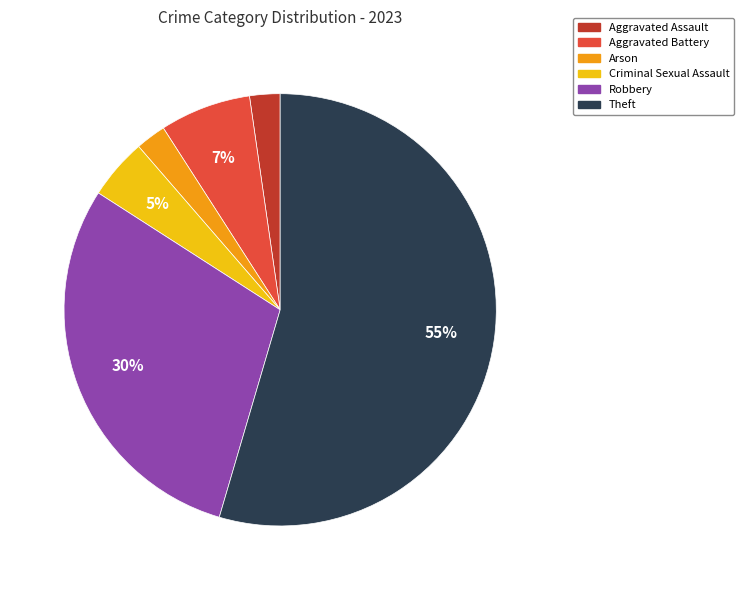

To the nearest percent, what is the average slice percentage?

17%